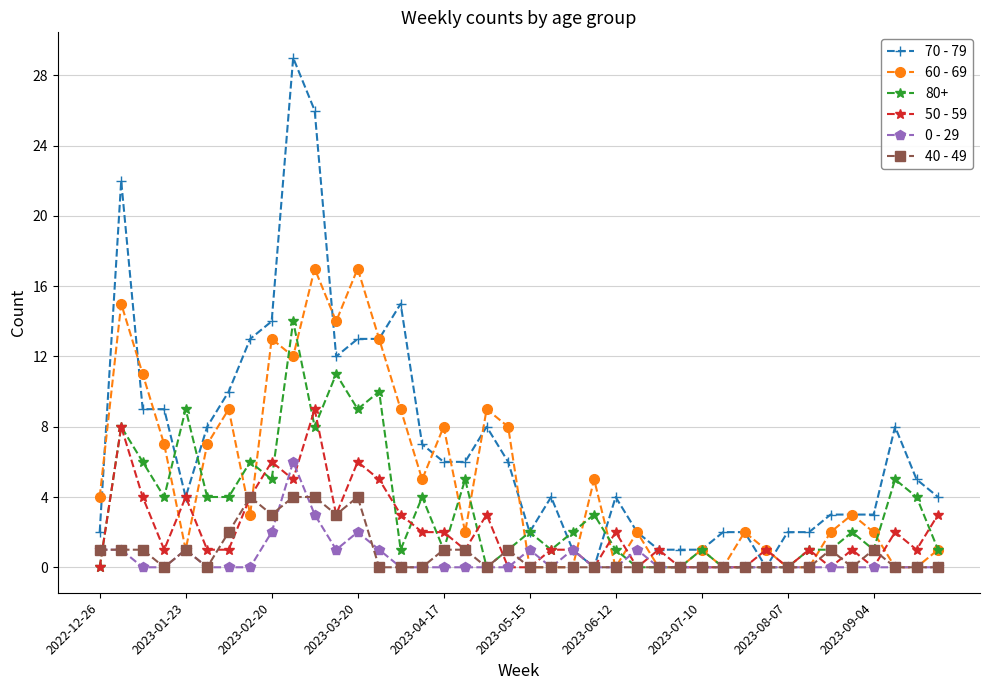

Which series has the largest range (max minus min)?

70 - 79